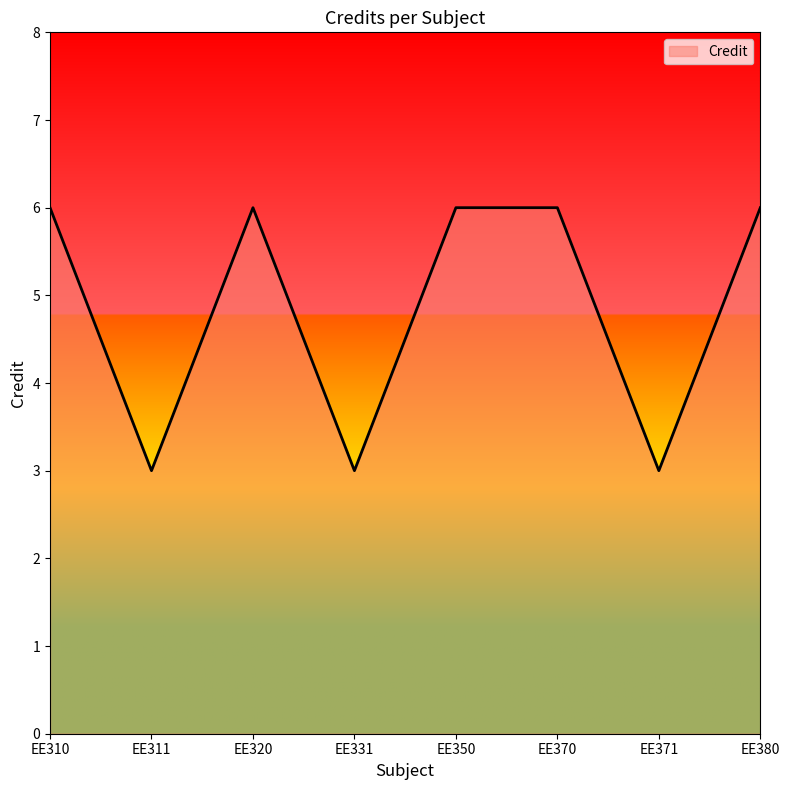

What is the greatest value displayed?

6